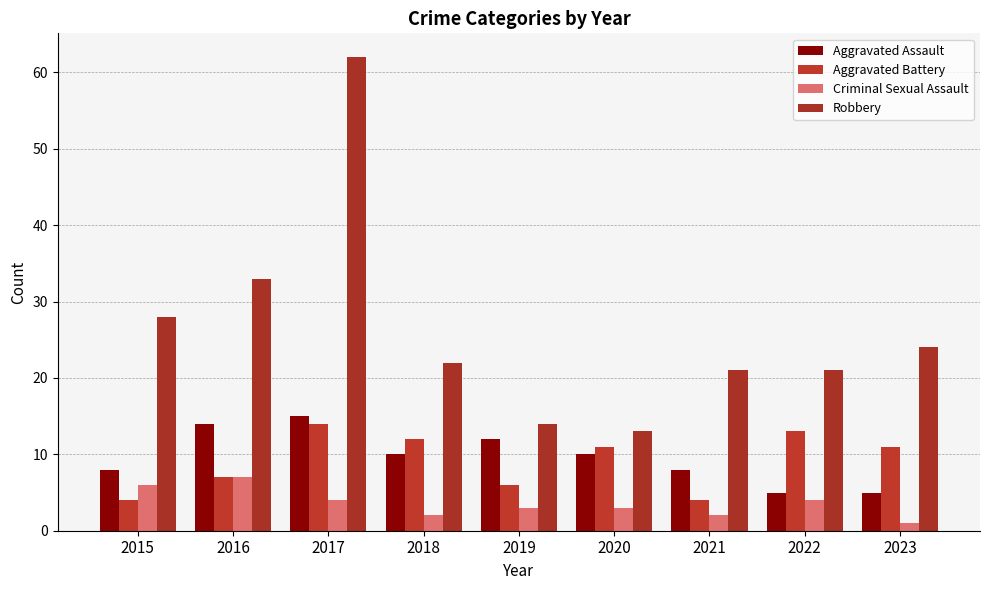

What is the average value of the Aggravated Battery series?

9